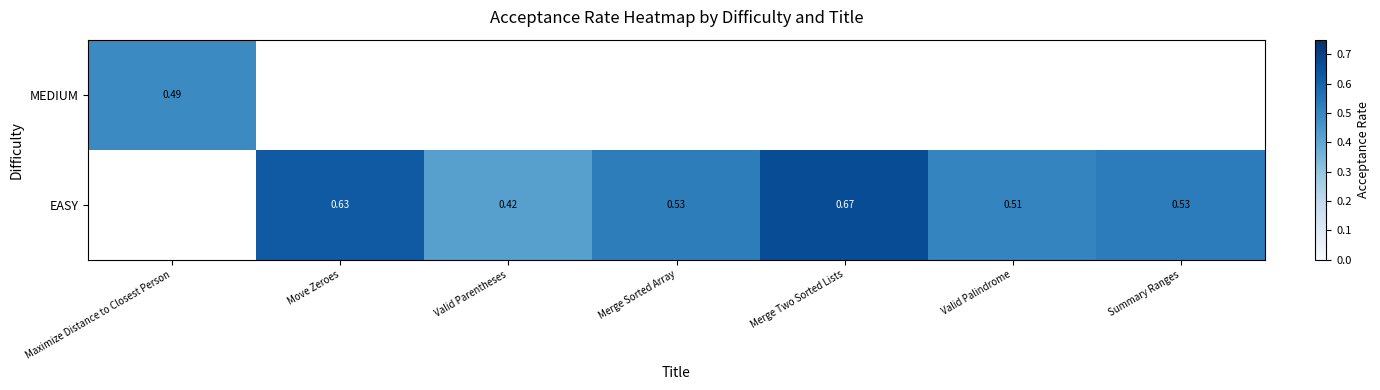

The value of MEDIUM at Maximize Distance to Closest Person is 0.5. True or false?

True